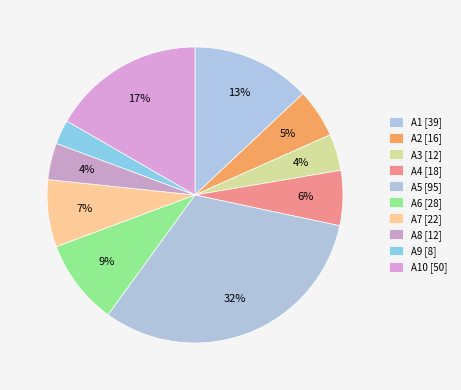

How many segments does this pie chart have?

10